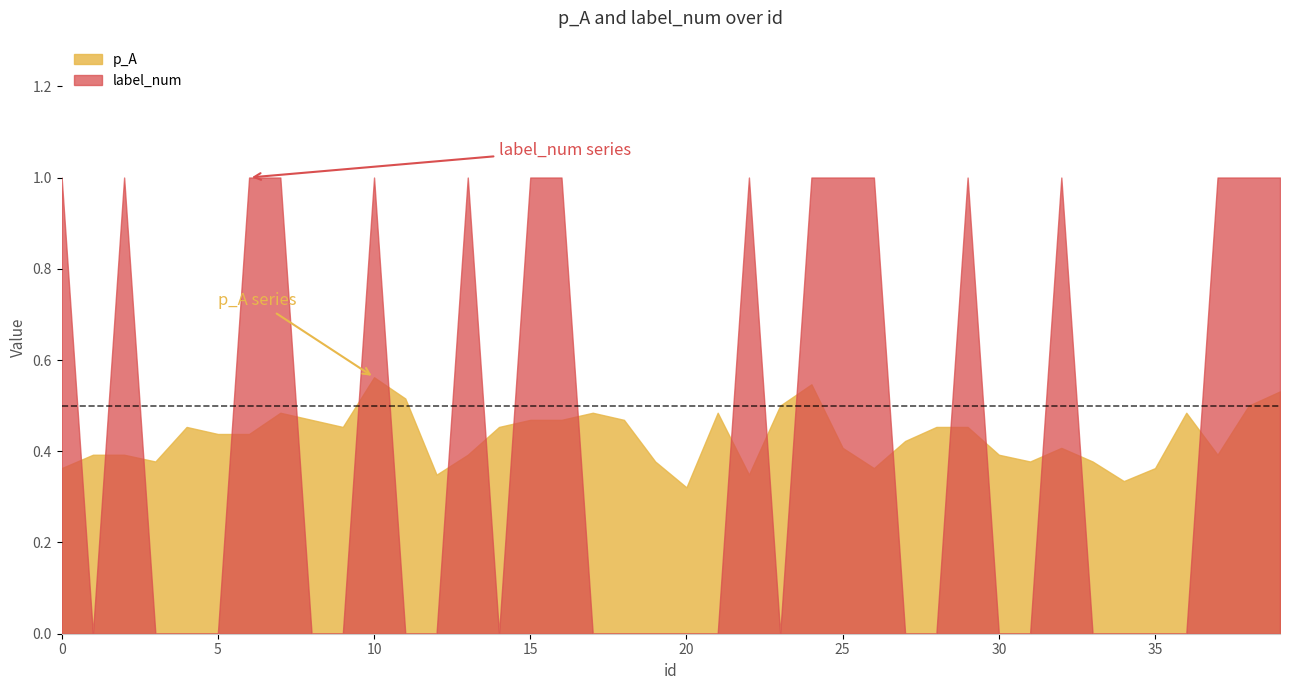

List the series in order of their overall mean, highest first.

p_A, label_num